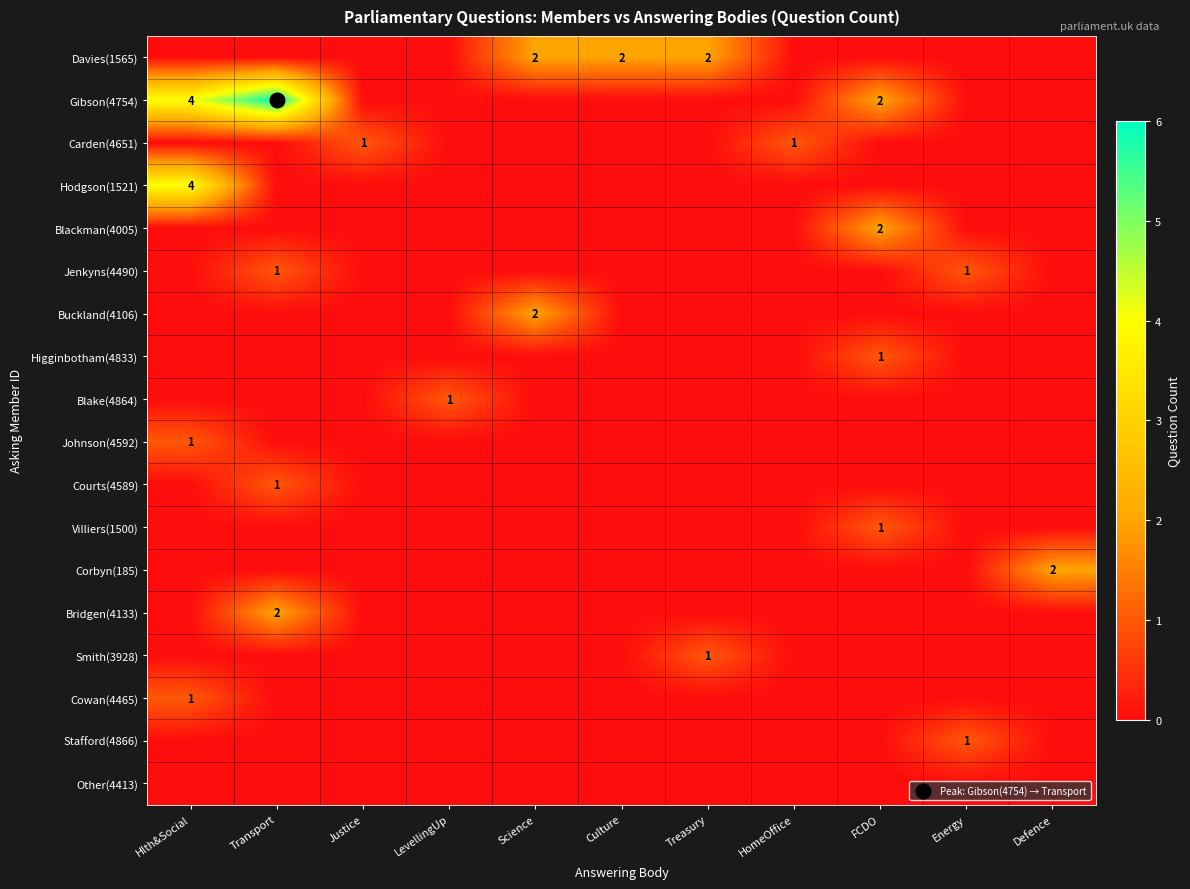

What is the difference between the Bridgen(4133) values at Transport and Energy?

2